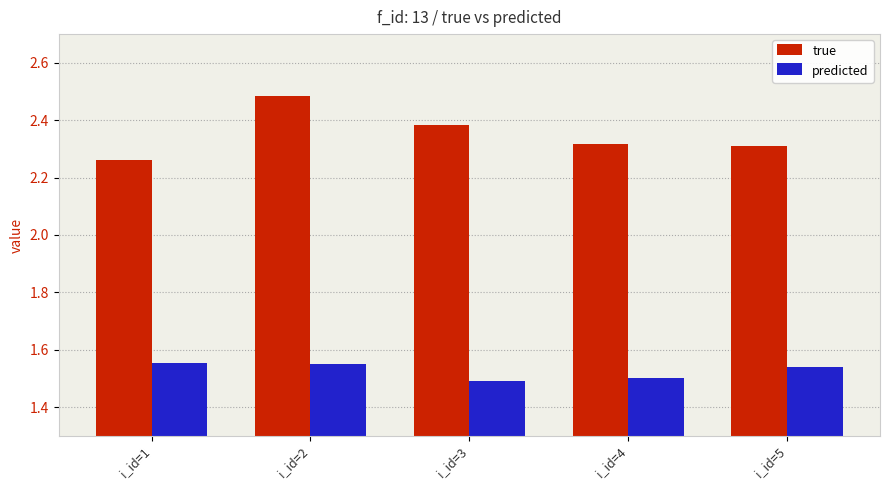

What is the sum of the true values at i_id=4 and i_id=3?

4.7